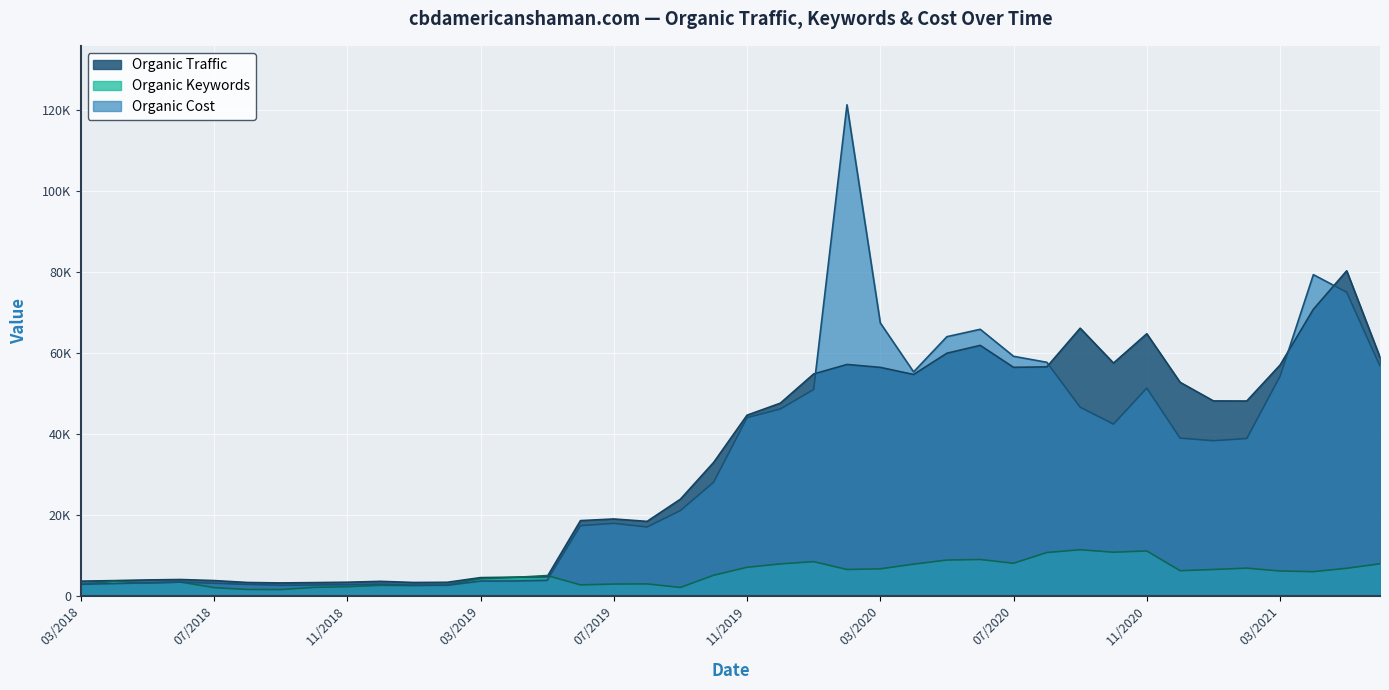

What are all the series names shown in the legend?

Organic Traffic, Organic Keywords, Organic Cost